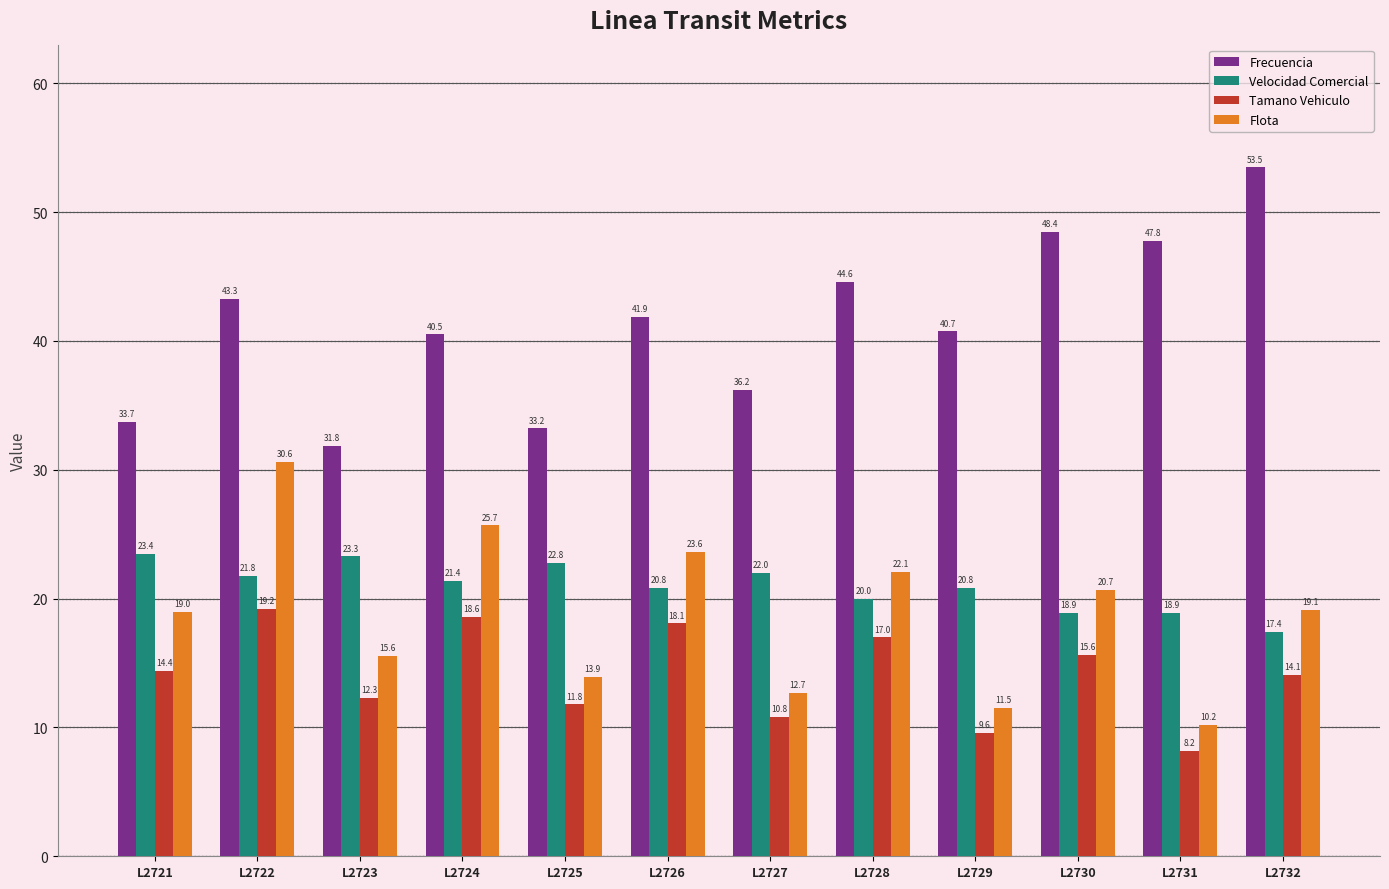

What is the sum of all Tamano Vehiculo values?

169.6